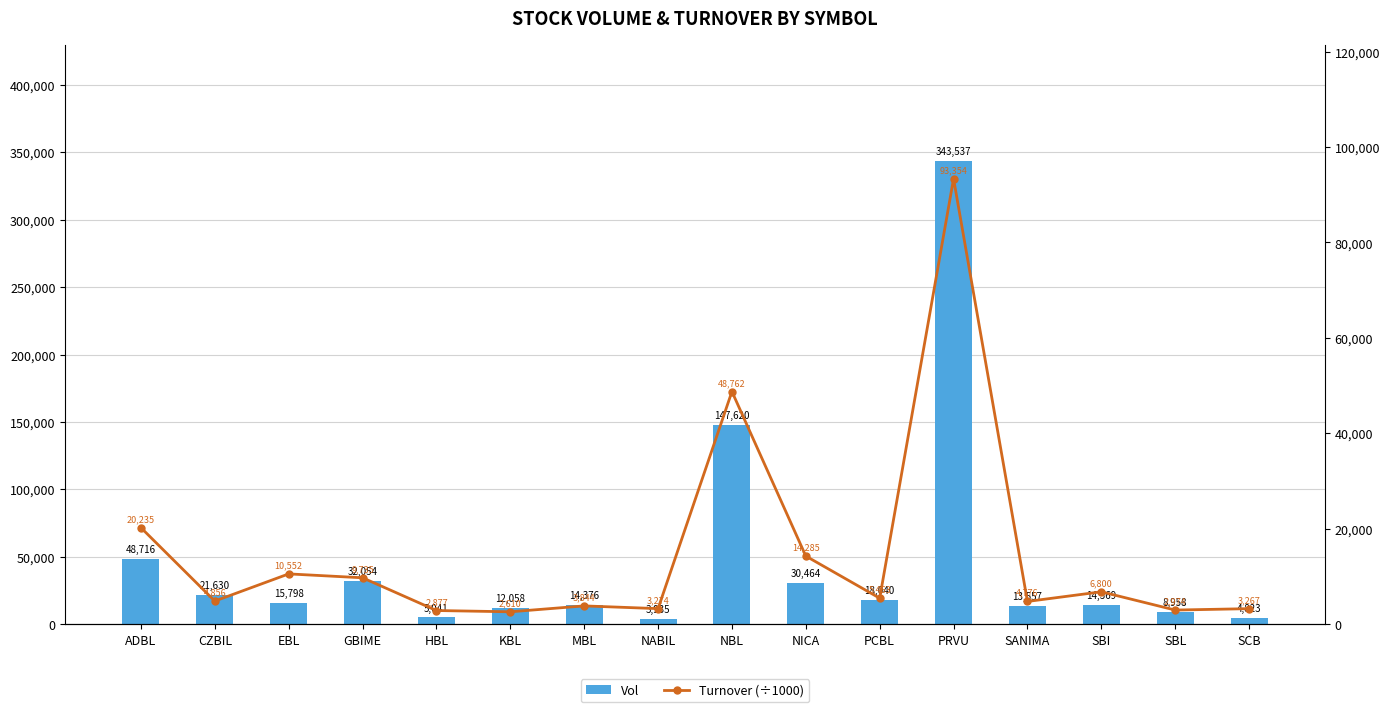

What is the minimum value shown in the chart?

2609.8